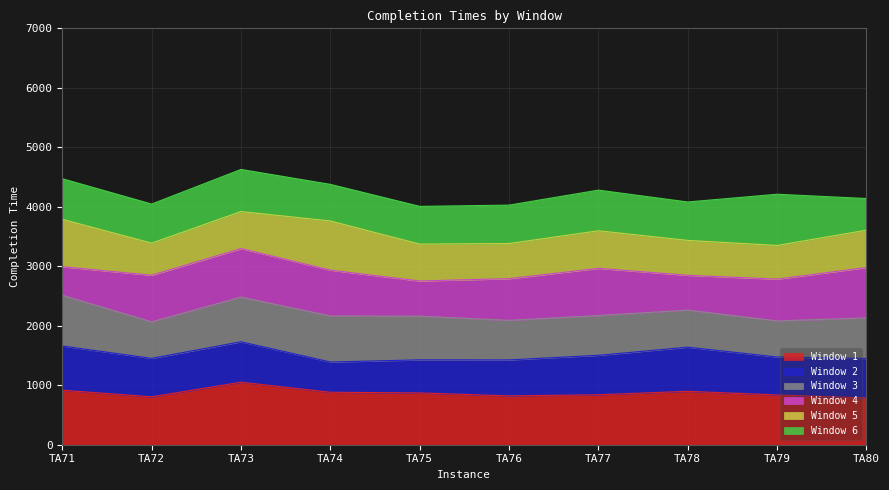

True or false: Window 2 and Window 4 intersect in this chart.

False